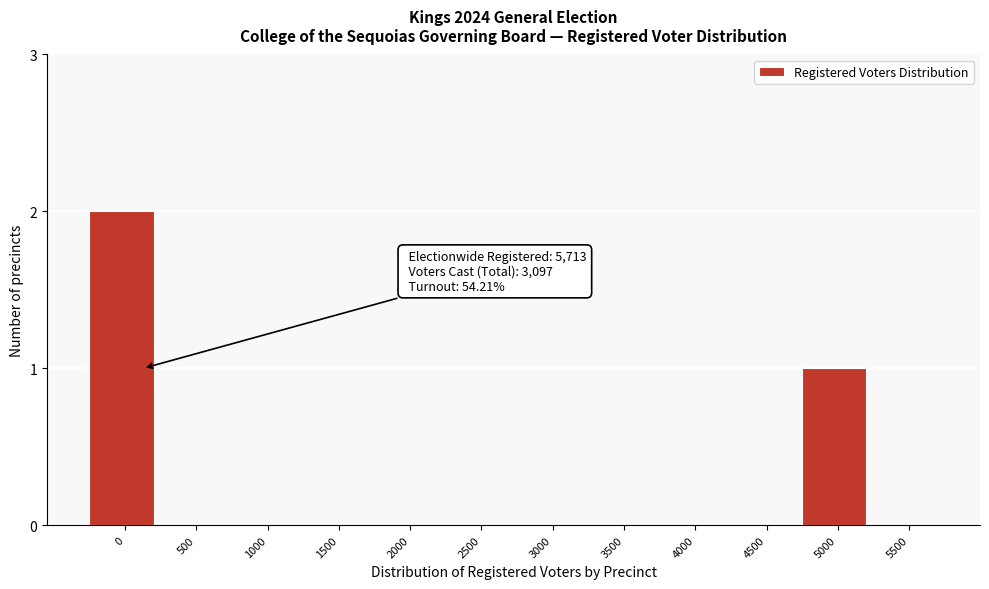

Reading left to right, extract all data points from this chart.

0=2	500=0	1000=0	1500=0	2000=0	2500=0	3000=0	3500=0	4000=0	4500=0	5000=1	5500=0